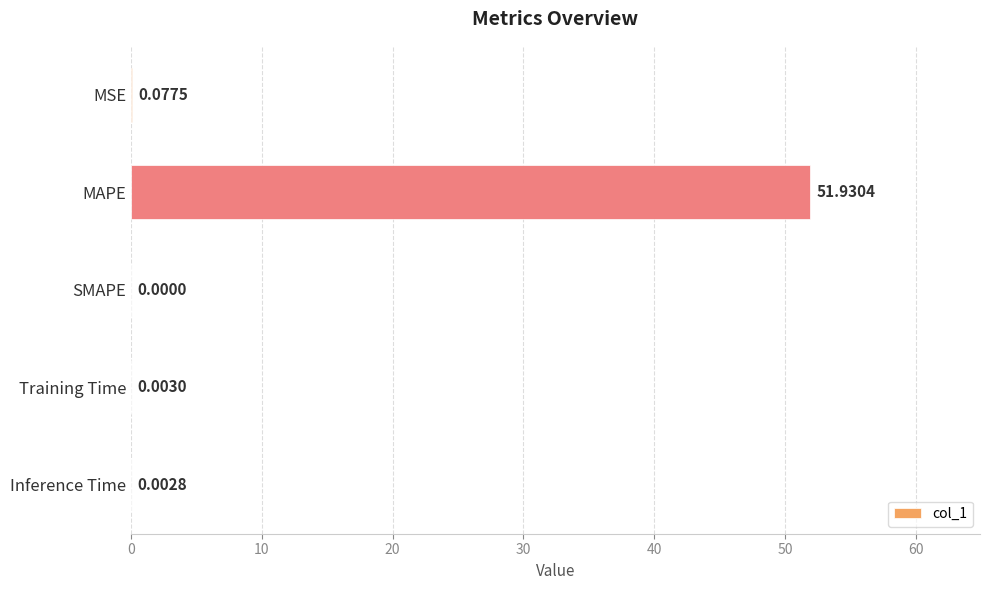

What is the sum of all values?

52.0